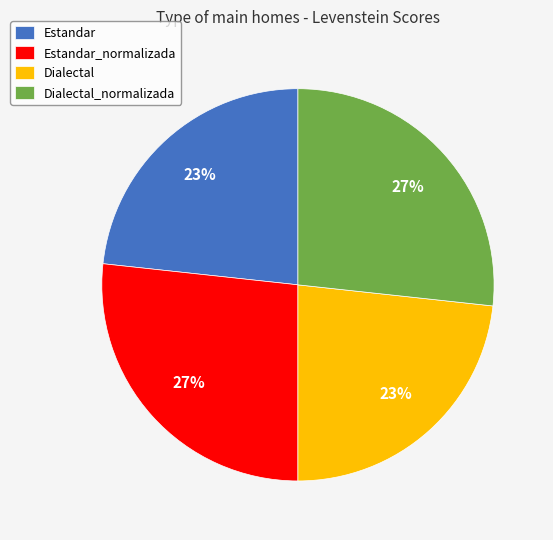

To the nearest percent, what is the average slice percentage?

25%